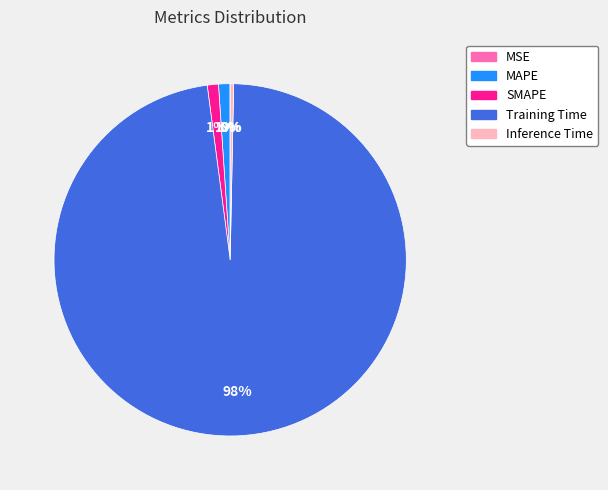

To the nearest percent, what is the combined percentage of SMAPE and MAPE?

2%